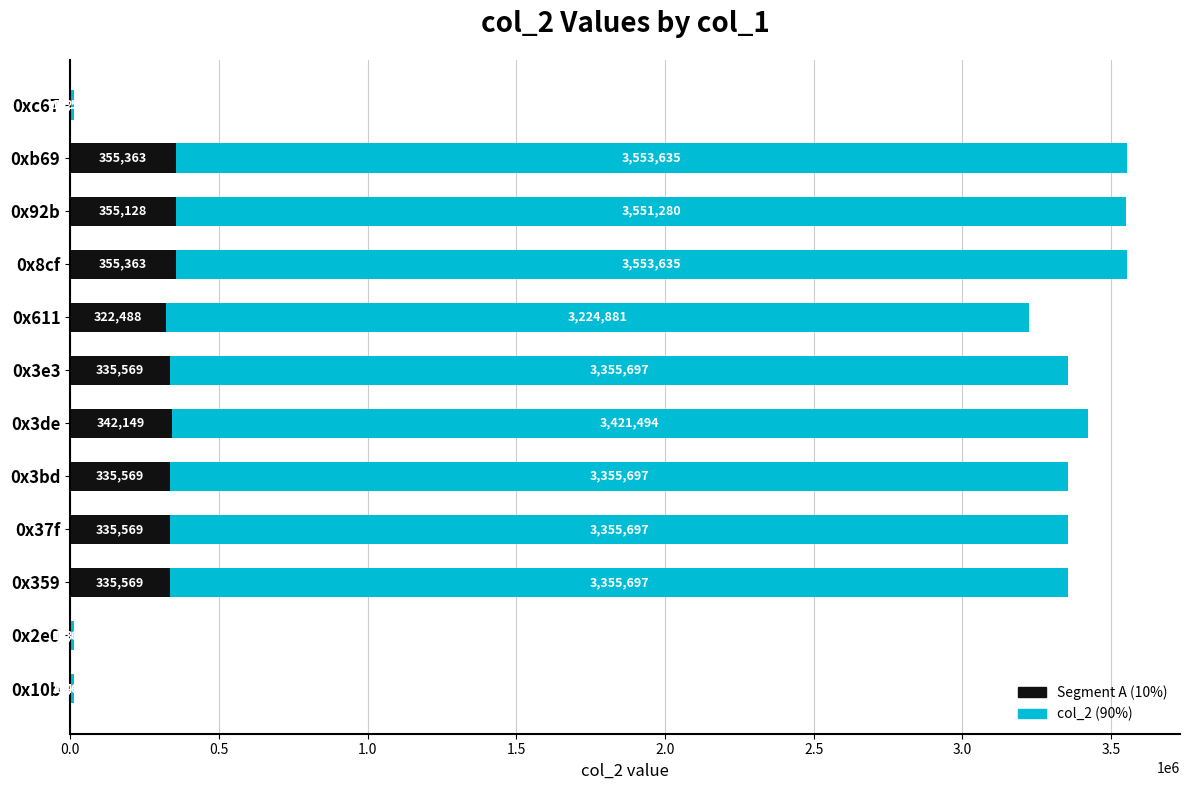

What is the total value across all series at 0x3de?

3421494.0